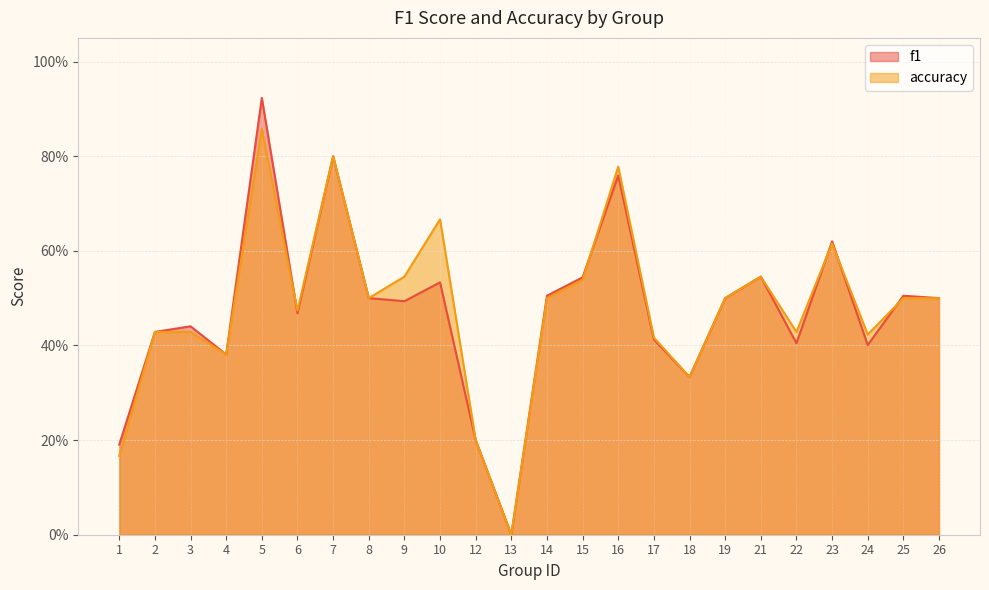

What is the sum of the f1 values at 17 and 13?

0.4